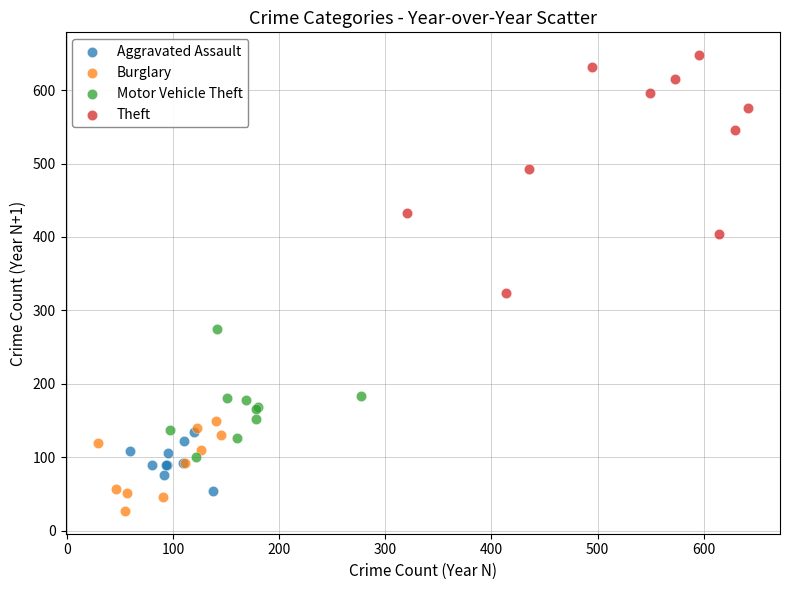

Which series contains the lowest Y value?

Burglary